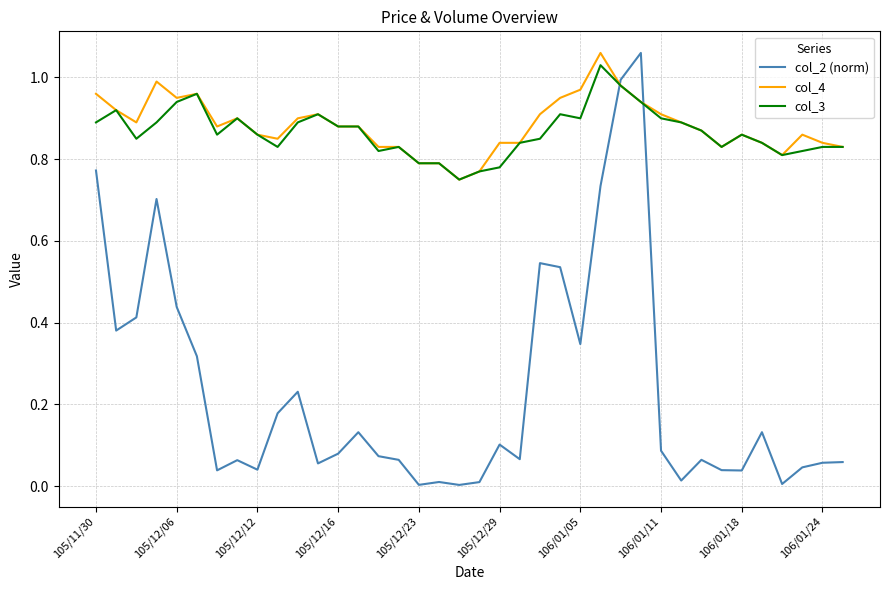

True or false: col_3 and col_2 (norm) cross at least once.

True